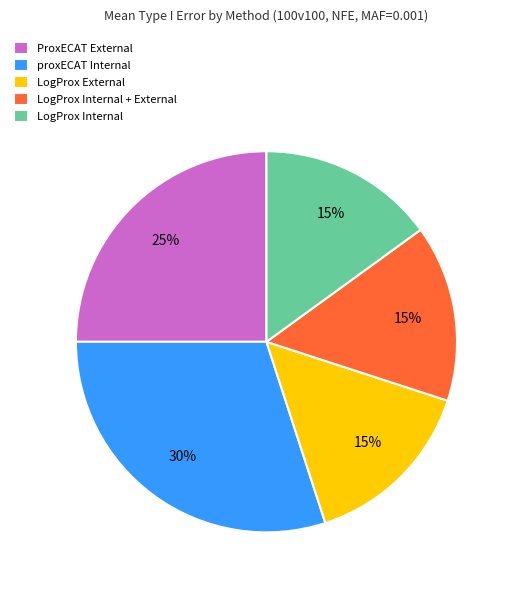

What percentage is the proxECAT Internal slice, to the nearest percent?

30%